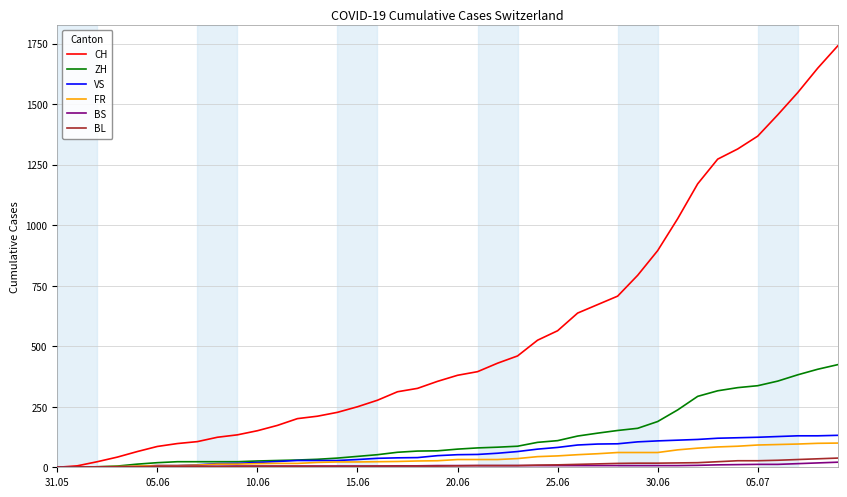

Which series has the largest total across all categories?

CH